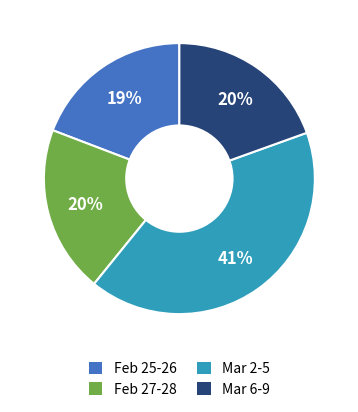

Is there any slice that represents more than half of the pie?

No